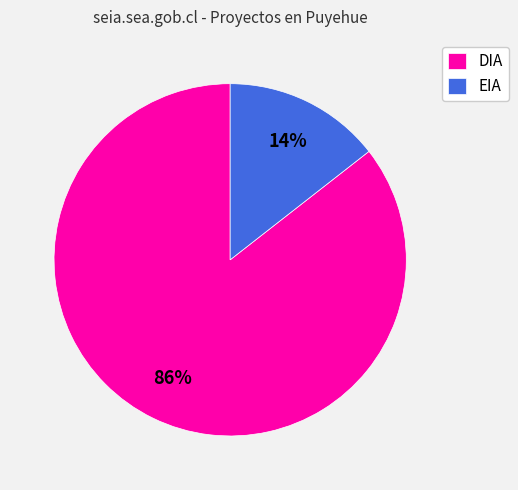

True or false: EIA accounts for 14% of the total.

True